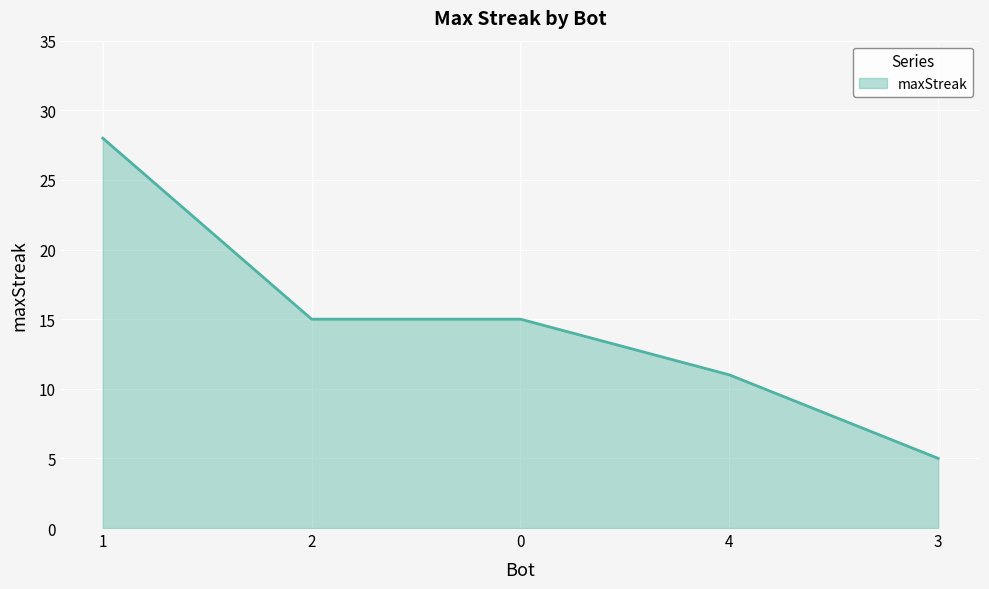

True or false: the data shows 11 at 4.

True